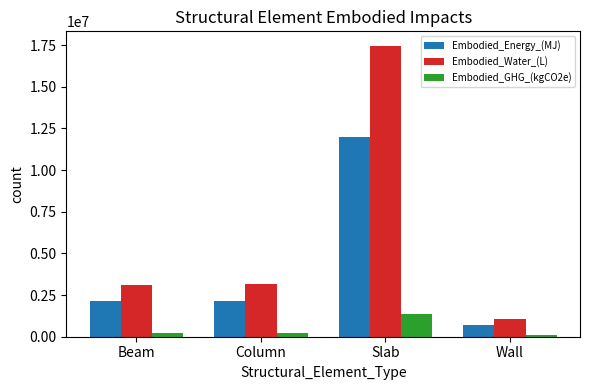

How many bars are there in total?

12